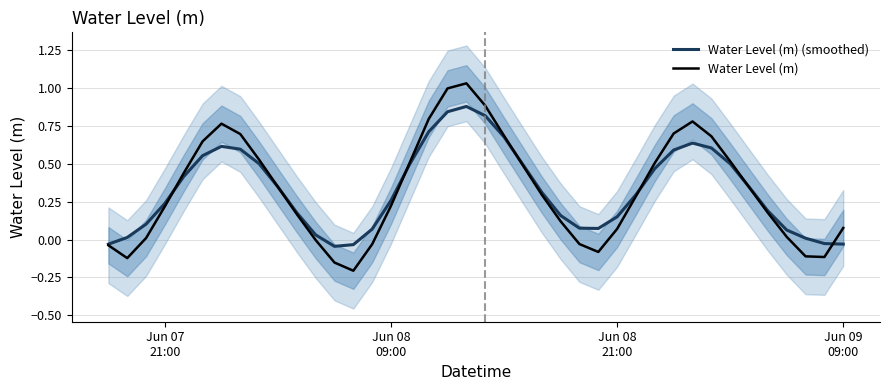

In Water Level (m) (smoothed), how many points are higher than both neighbors (excluding endpoints)?

3